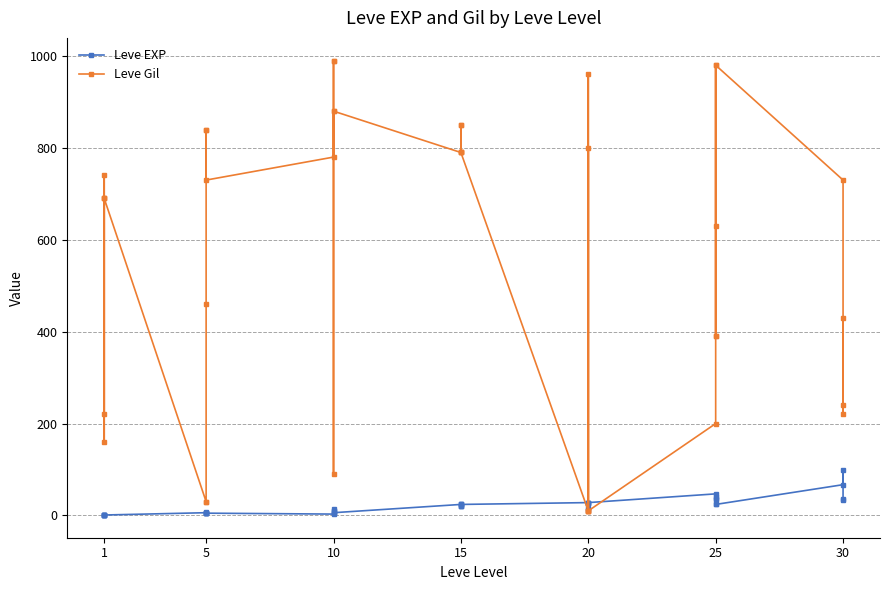

Count the number of categories in the chart.

40